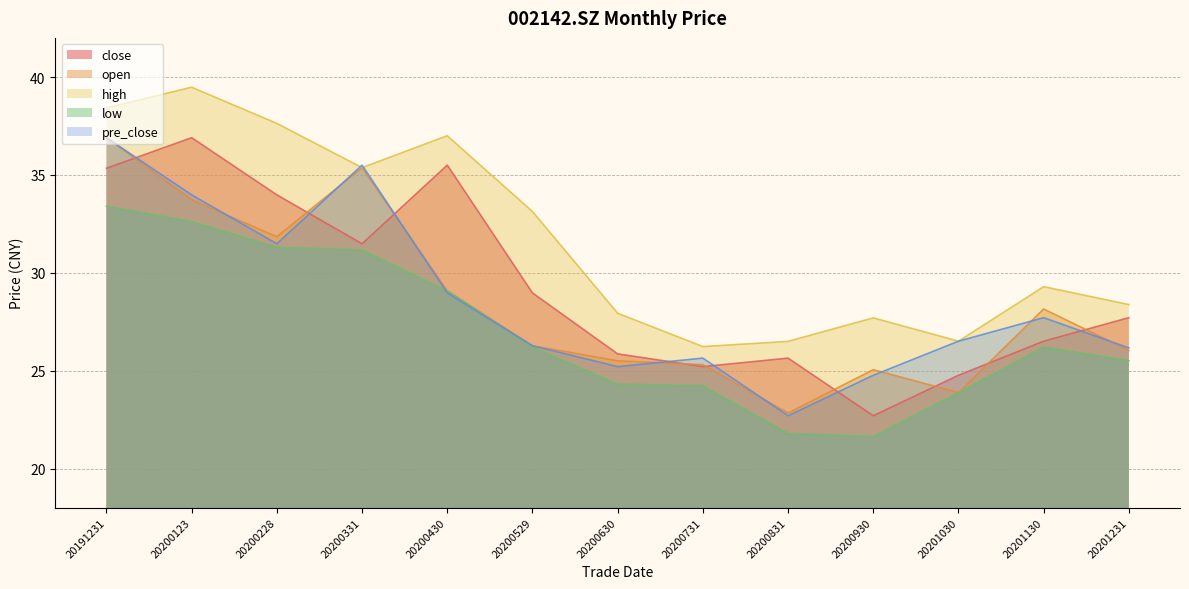

What value does the low series have at 20200430?

29.1